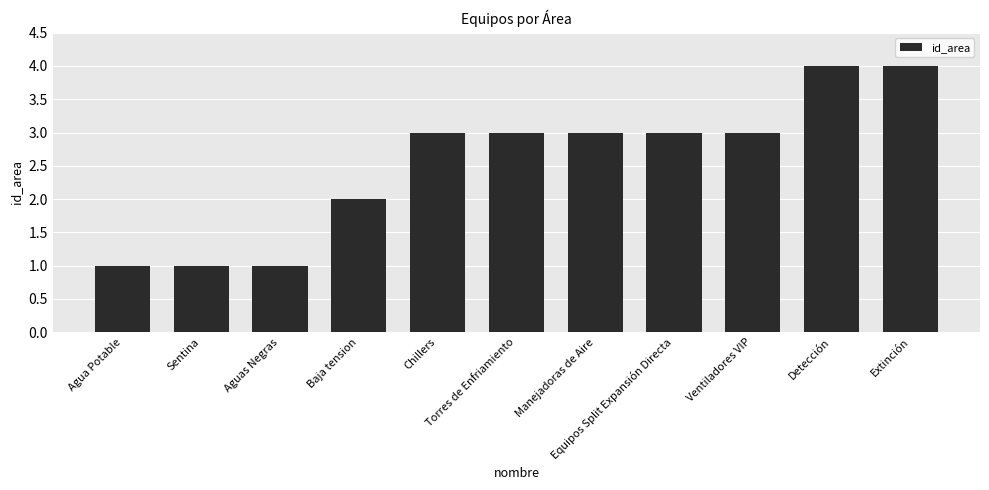

What is the smallest value displayed?

1